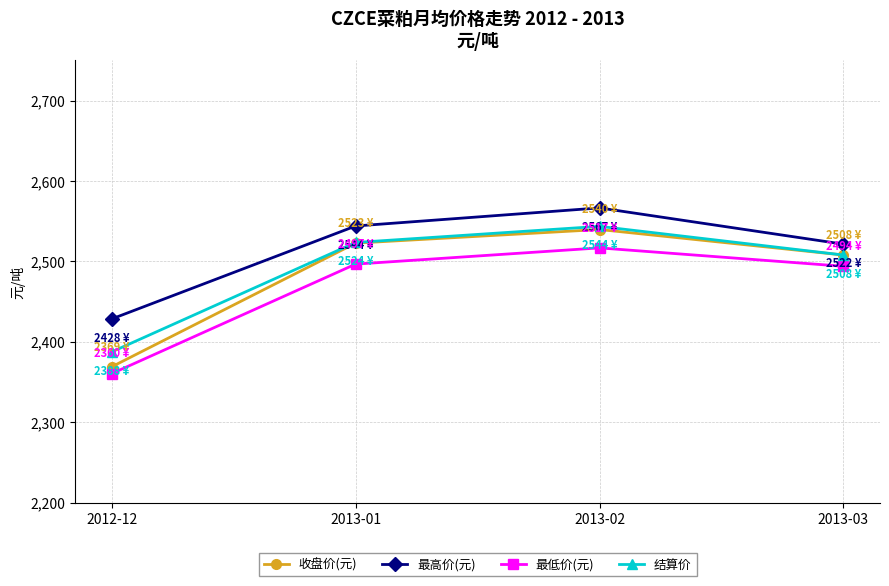

What is the total value across all series at 2012-12?

9545.5